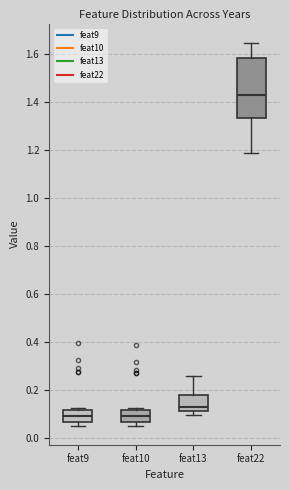

Where is the lower edge of the box for feat10 on the y-axis? The values are not printed on the chart, so give them approximately, as read against the axis.

0.06